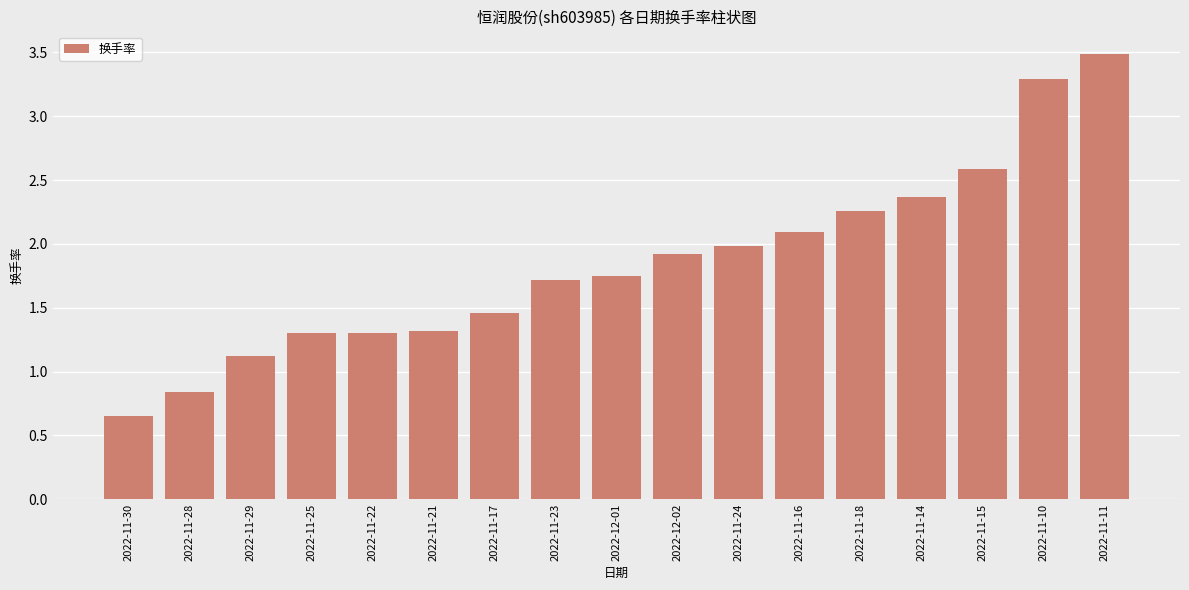

At which label does the data first exceed 1?

2022-11-29